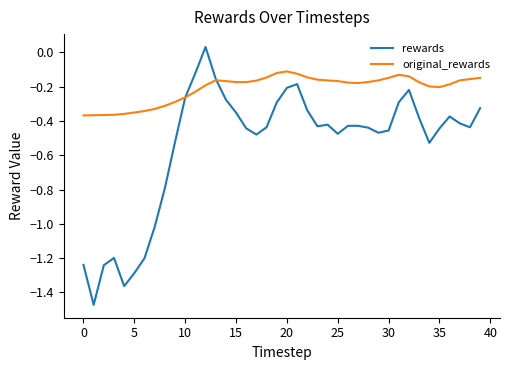

Rank the series by their maximum value, from lowest to highest.

original_rewards, rewards